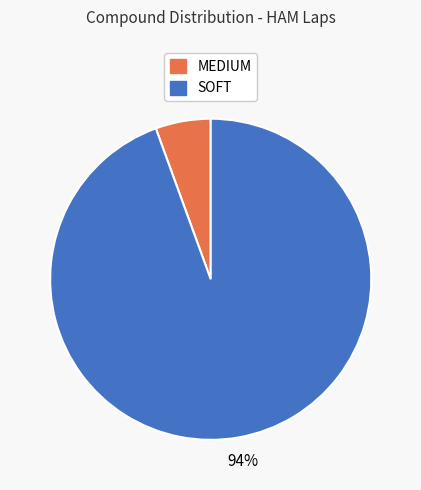

True or false: MEDIUM accounts for 6% of the total.

True